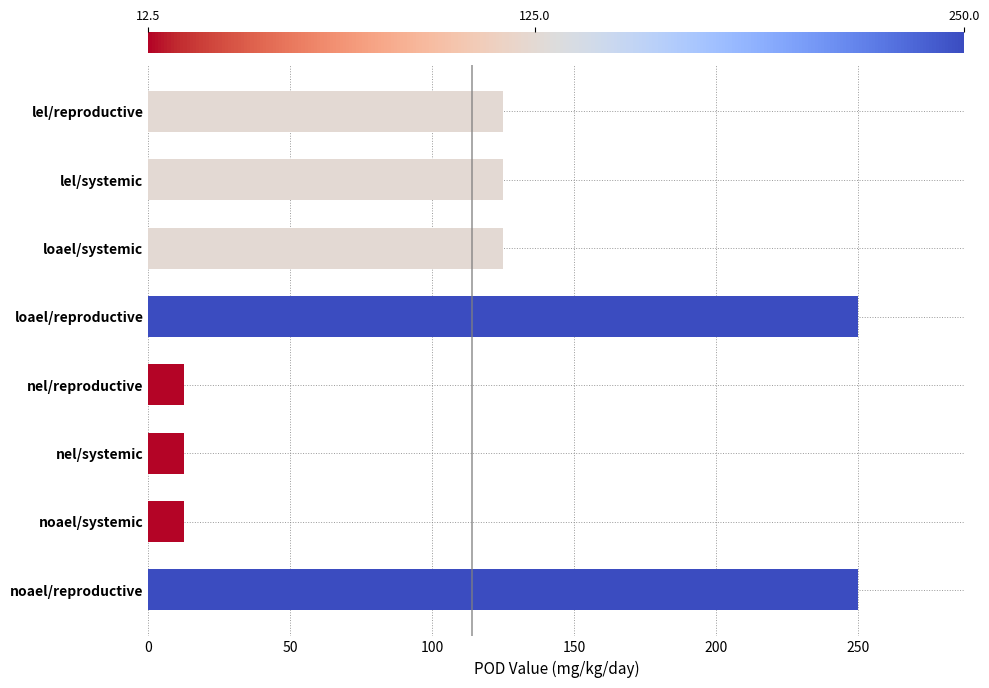

True or false: the data shows 250.0 at noael/reproductive.

True